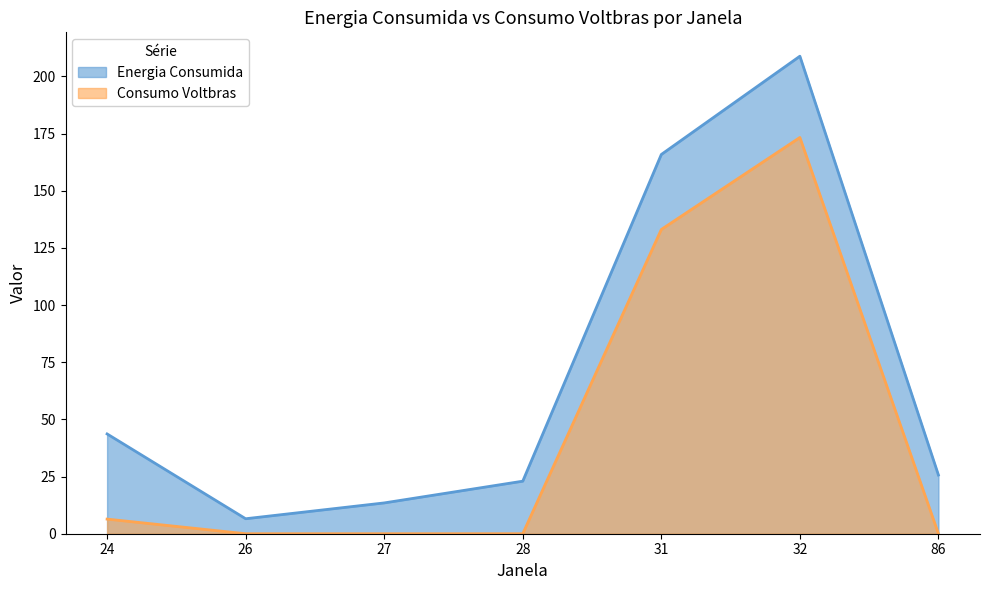

In Consumo Voltbras, how many points are higher than both neighbors (excluding endpoints)?

1